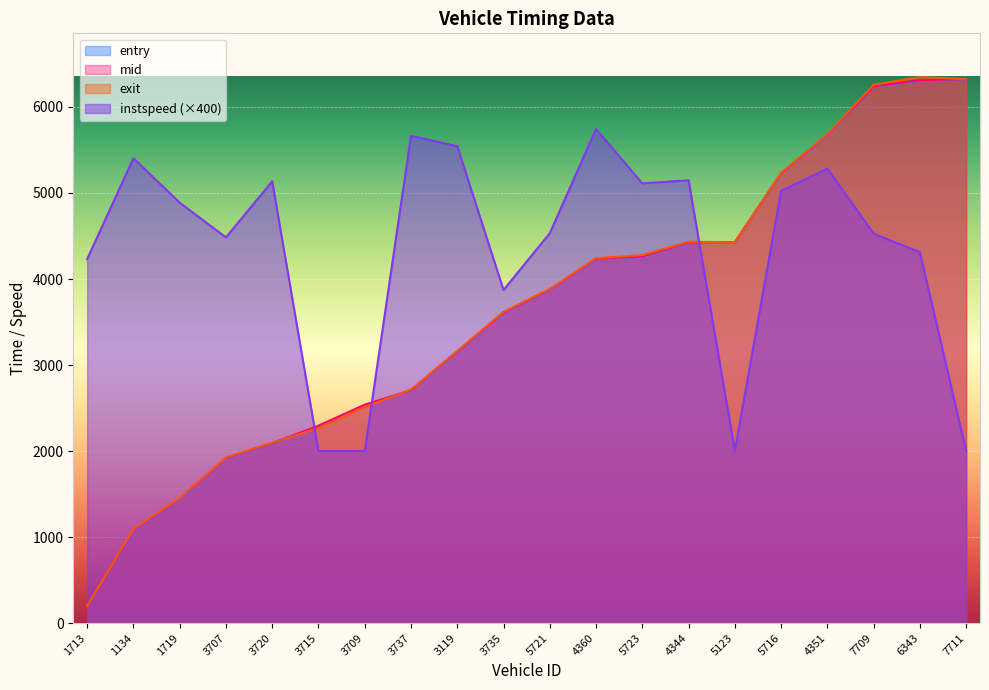

List the series in order of their peak value, lowest first.

instspeed, entry, mid, exit